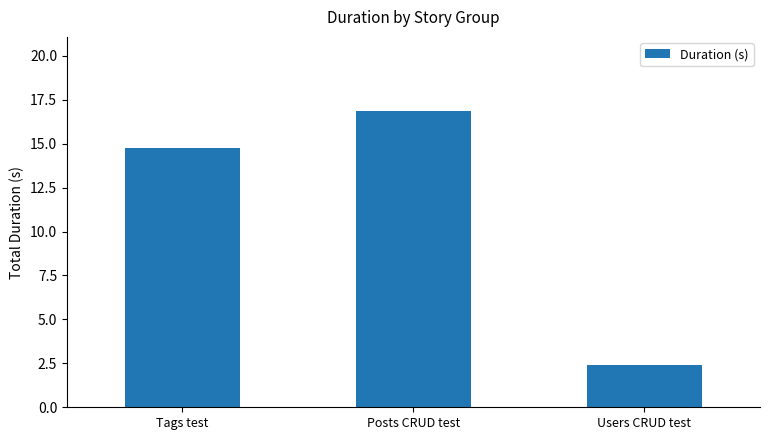

Is it true that the value at Posts CRUD test is 16.9?

True